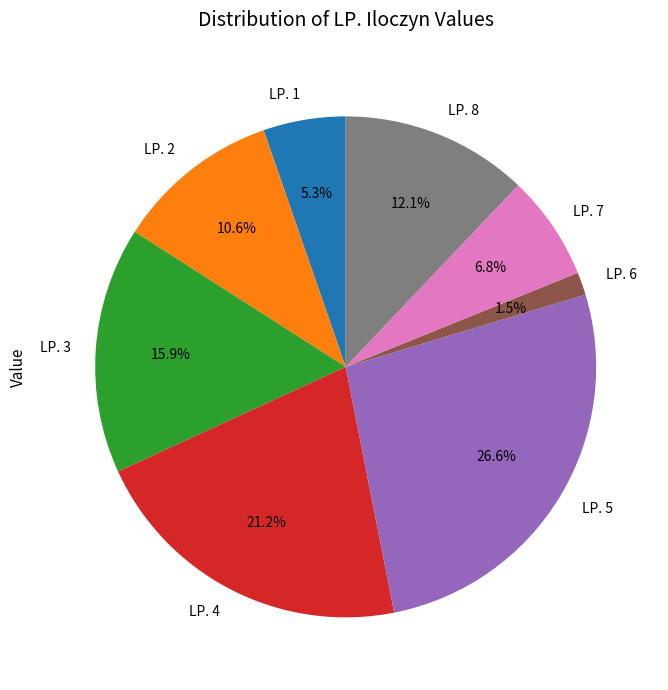

Does any single category account for the majority?

No